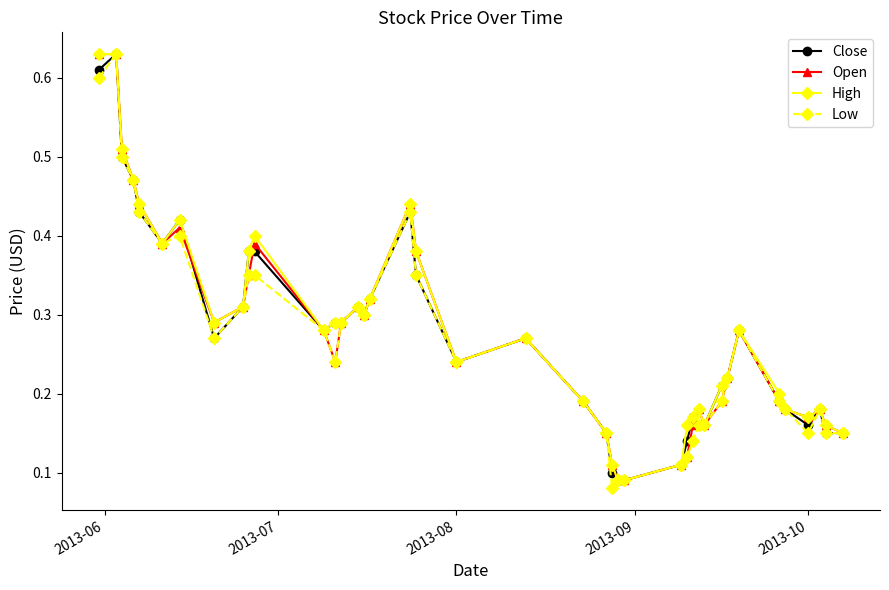

True or false: Open has more than 1 interior local peaks.

True